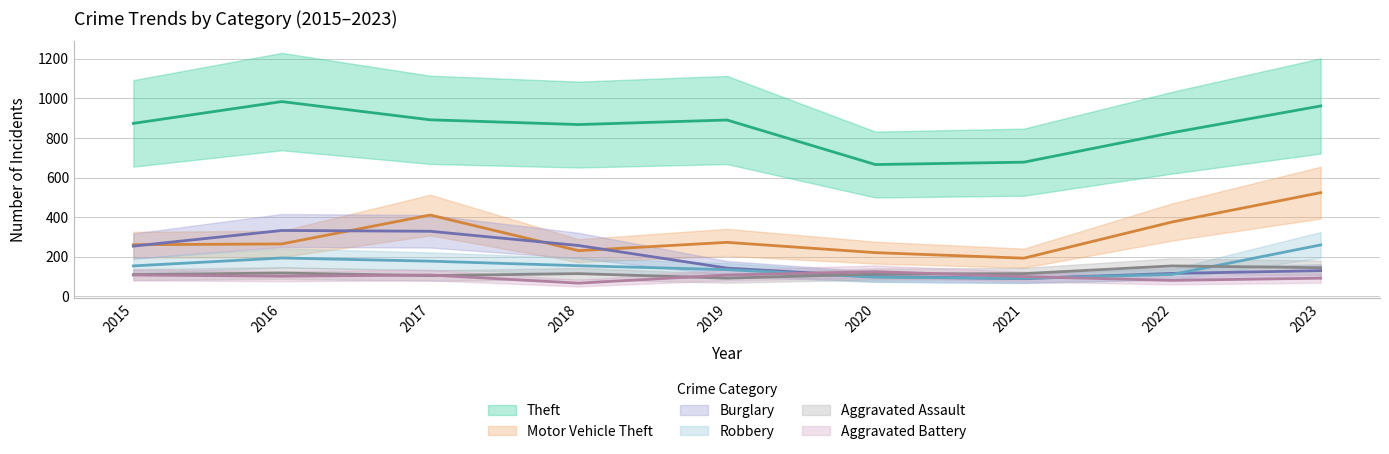

How many interior local peaks does the Motor Vehicle Theft series have?

2